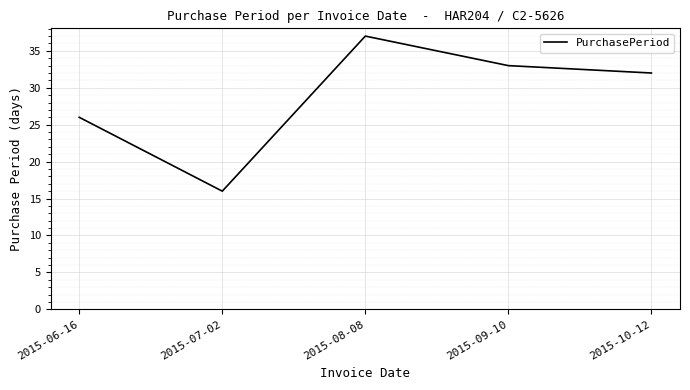

What position from the left is 2015-10-12?

5